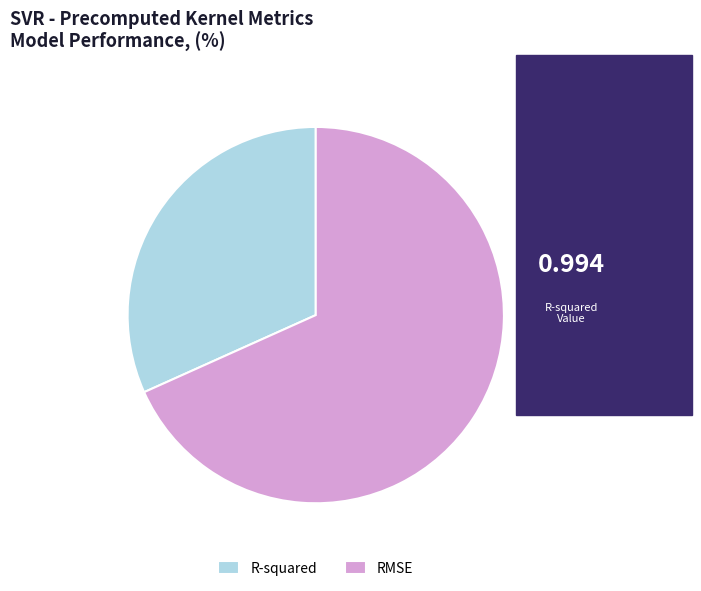

Rank the categories by value from lowest to highest.

R-squared, RMSE